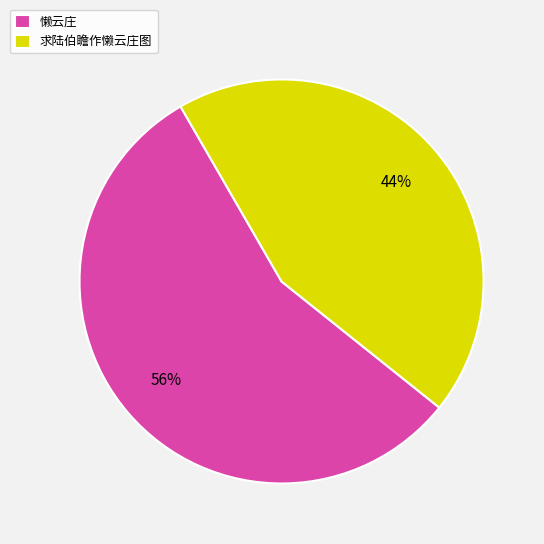

Which category has the biggest portion of the pie?

懒云庄